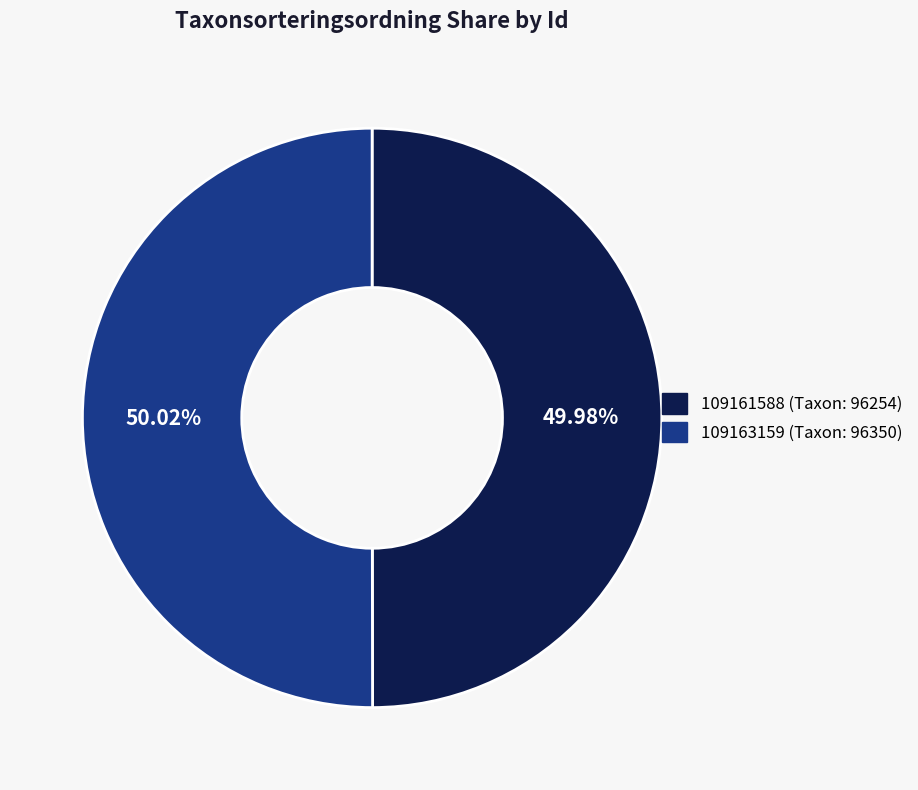

What percentage is the 109161588 slice, to the nearest percent?

50%